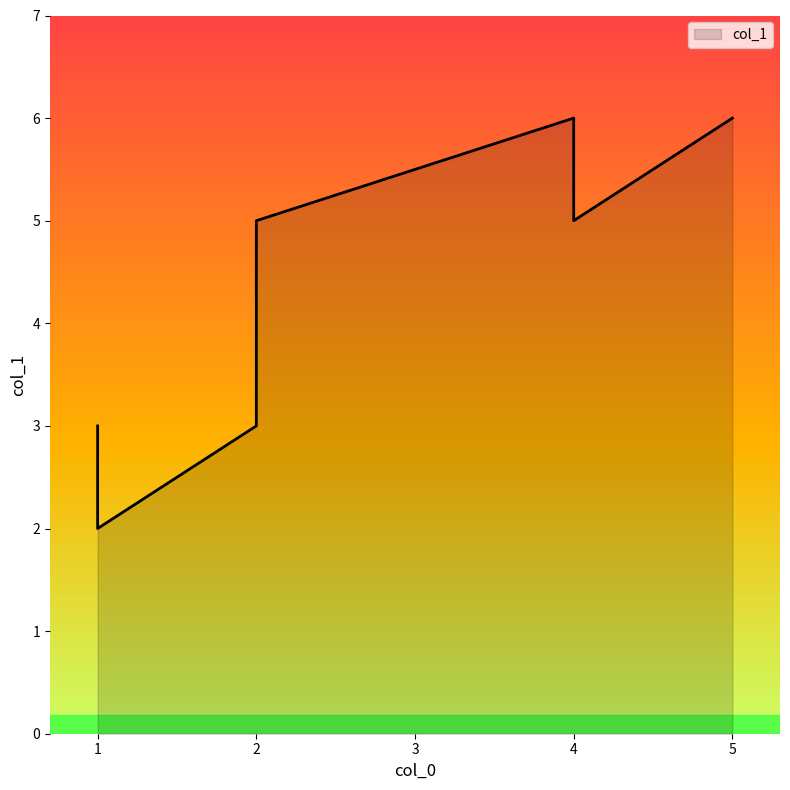

What is the greatest value displayed?

6